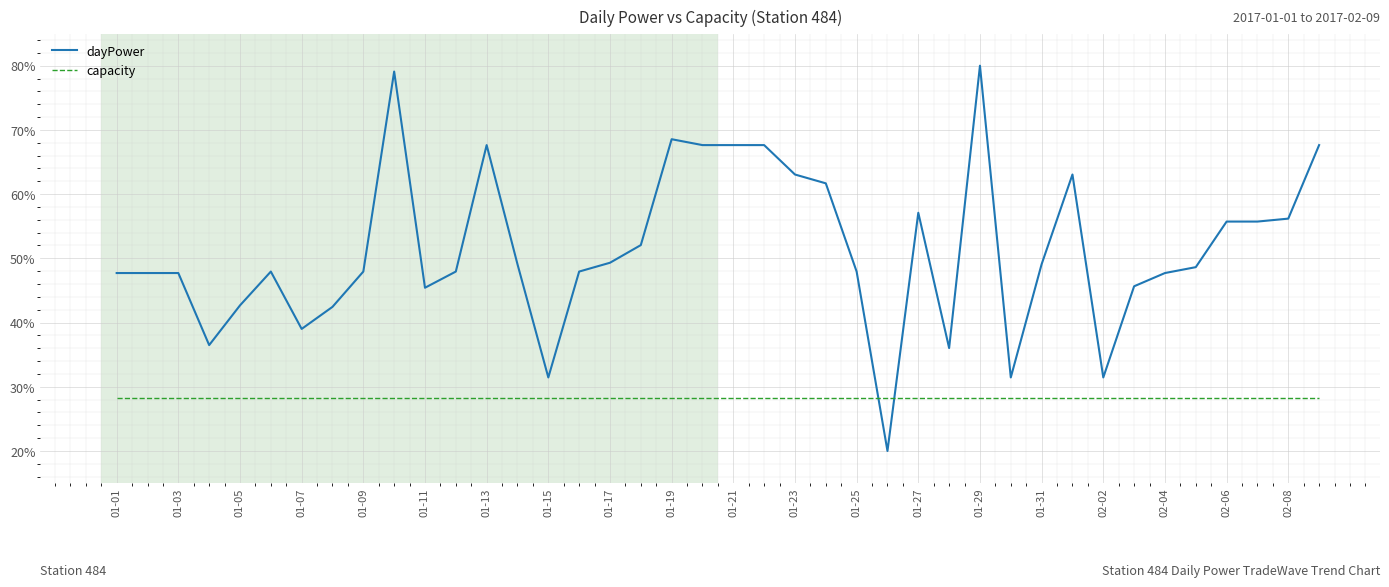

List the series in order of their overall mean, highest first.

dayPower, capacity